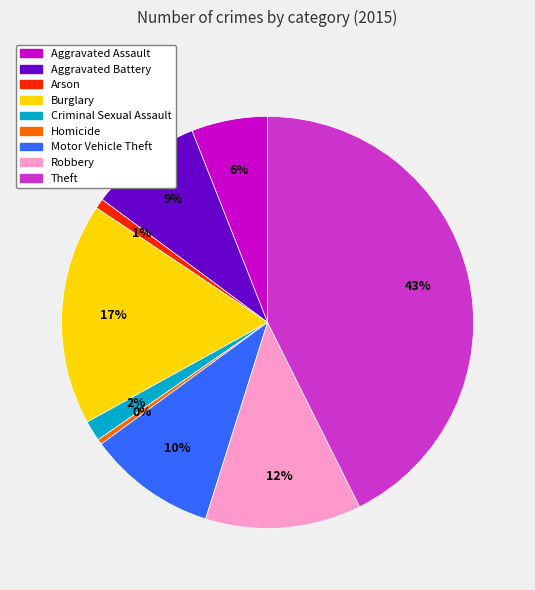

Is it true that Criminal Sexual Assault is 2% of the pie?

True